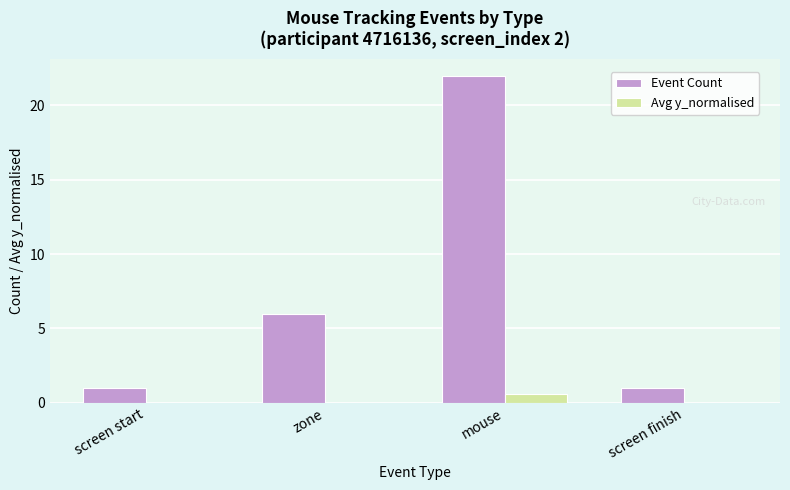

What is the maximum value shown in the chart?

22.0